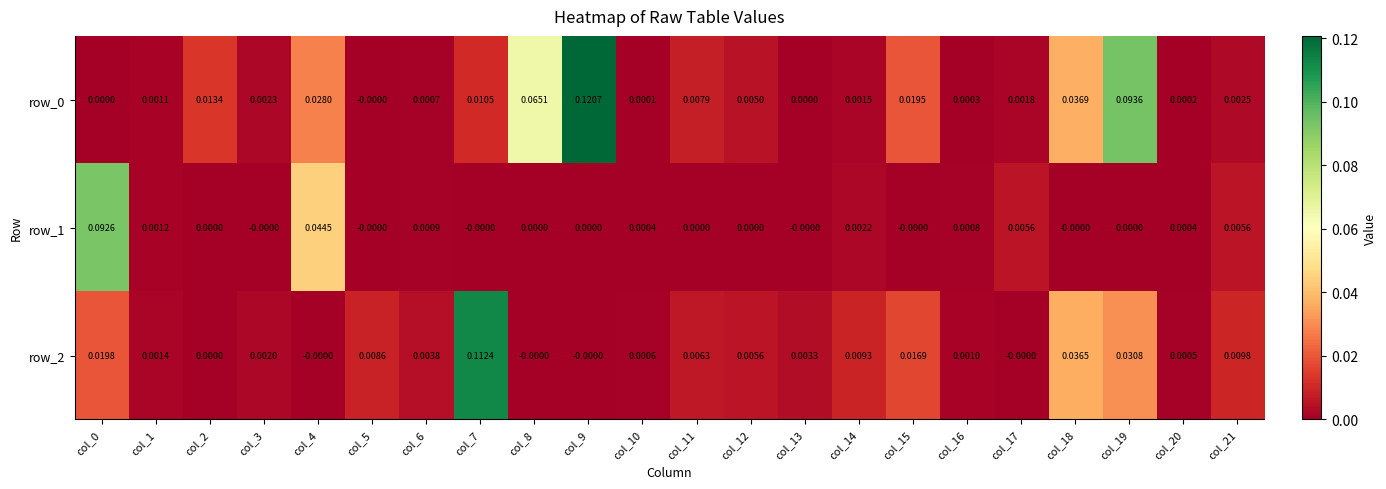

Which category has the highest value across all series?

col_9